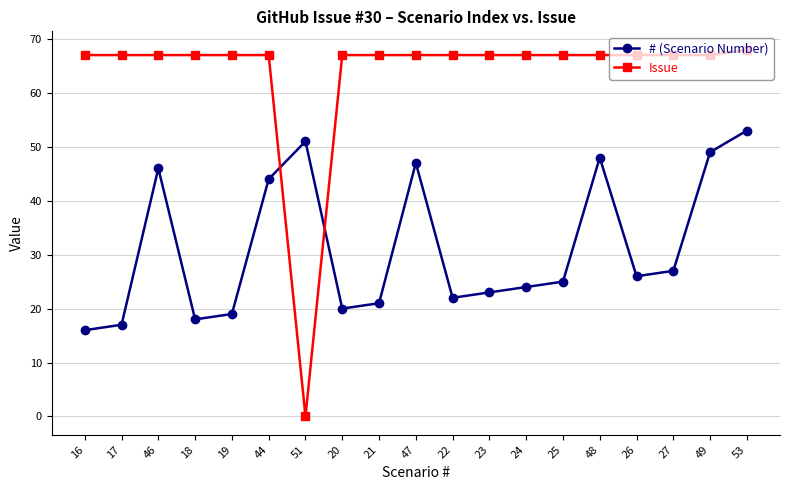

Which series has the largest range (max minus min)?

Issue